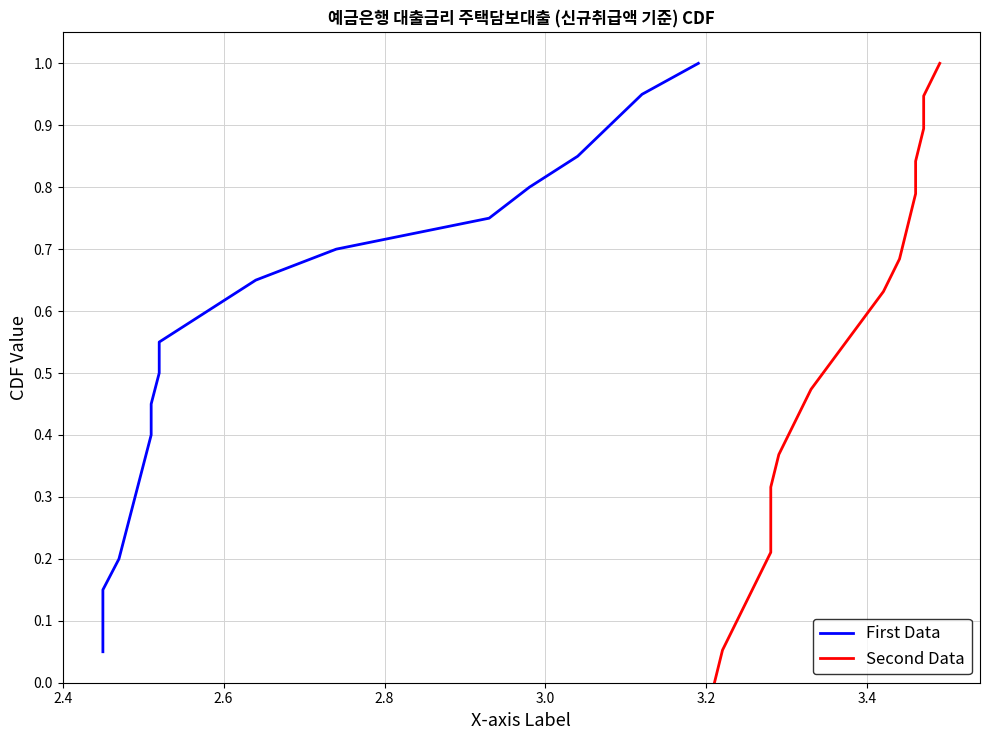

Does the chart display data point markers on the line(s)?

No